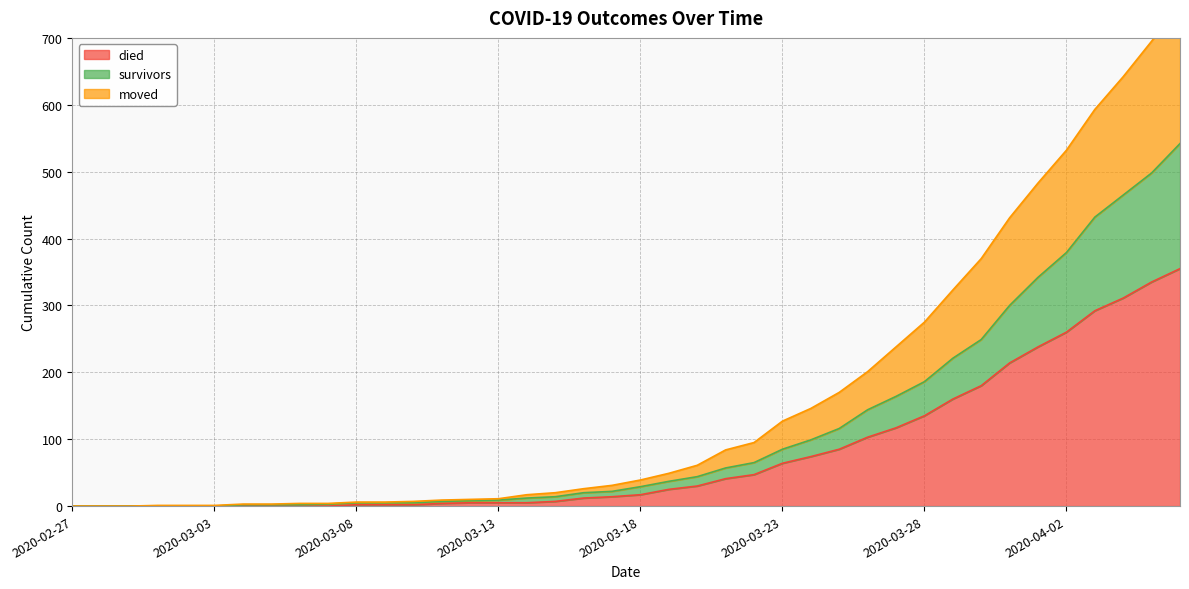

Rank the series by their maximum value, from lowest to highest.

died, survivors, moved